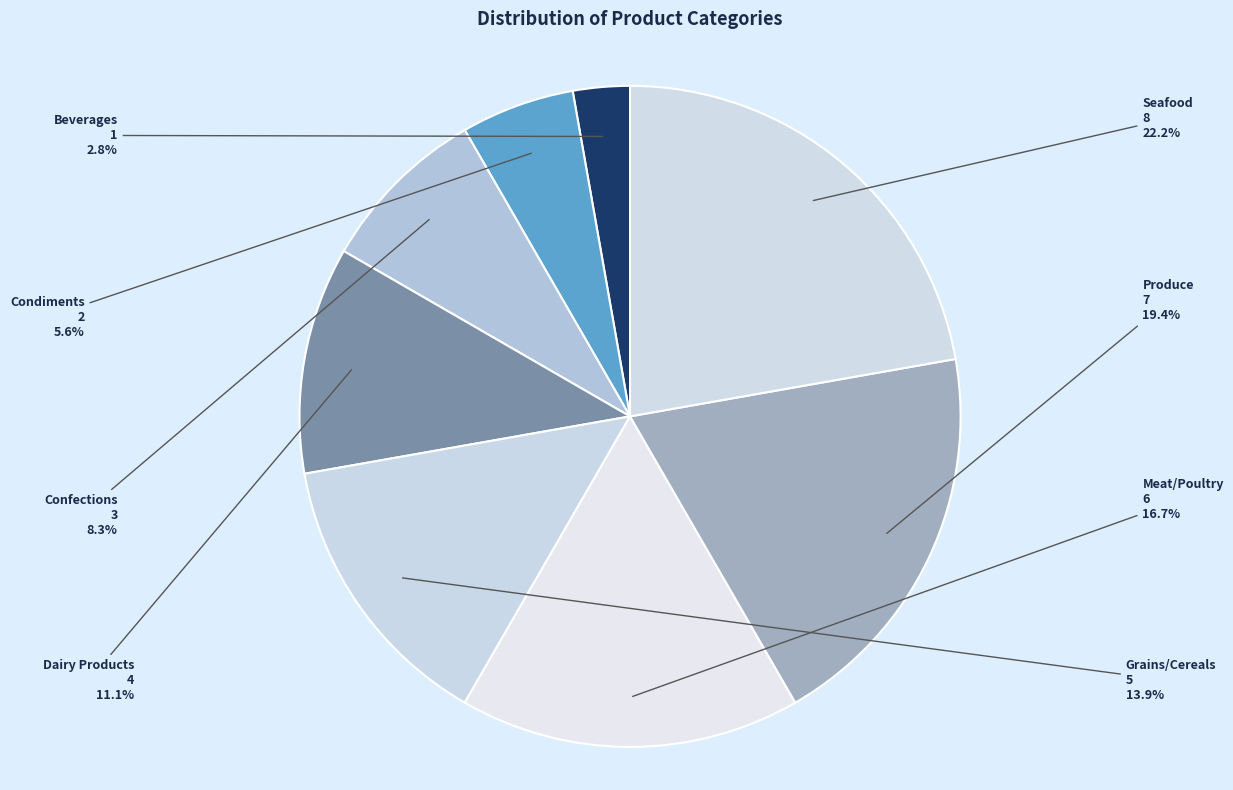

Do Grains/Cereals and Dairy Products together represent more than half of the pie?

No